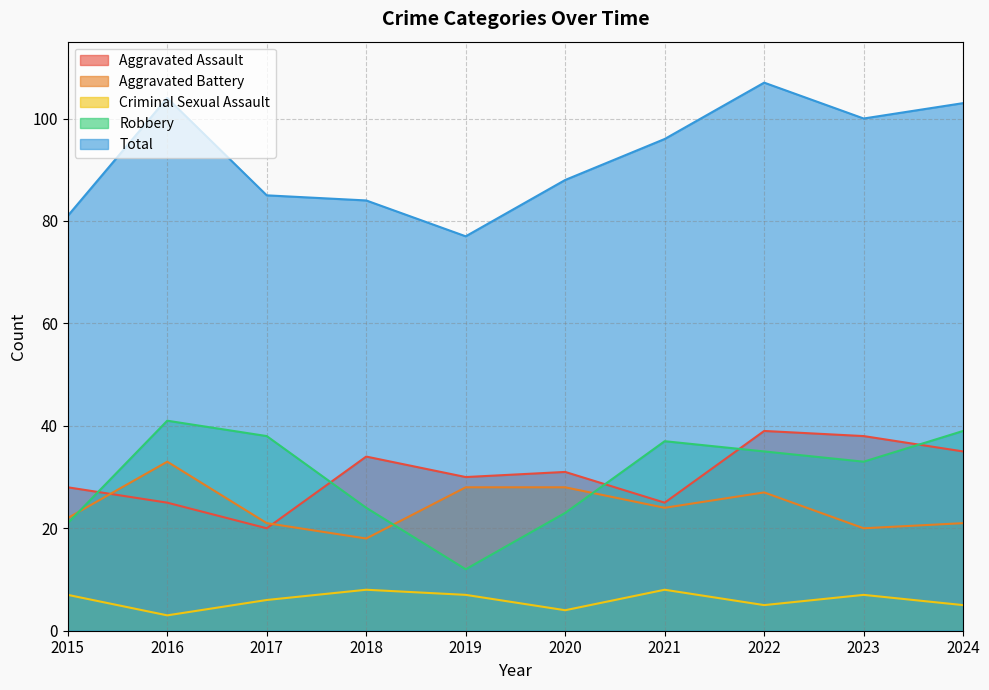

Does the chart have visible grid lines?

Yes